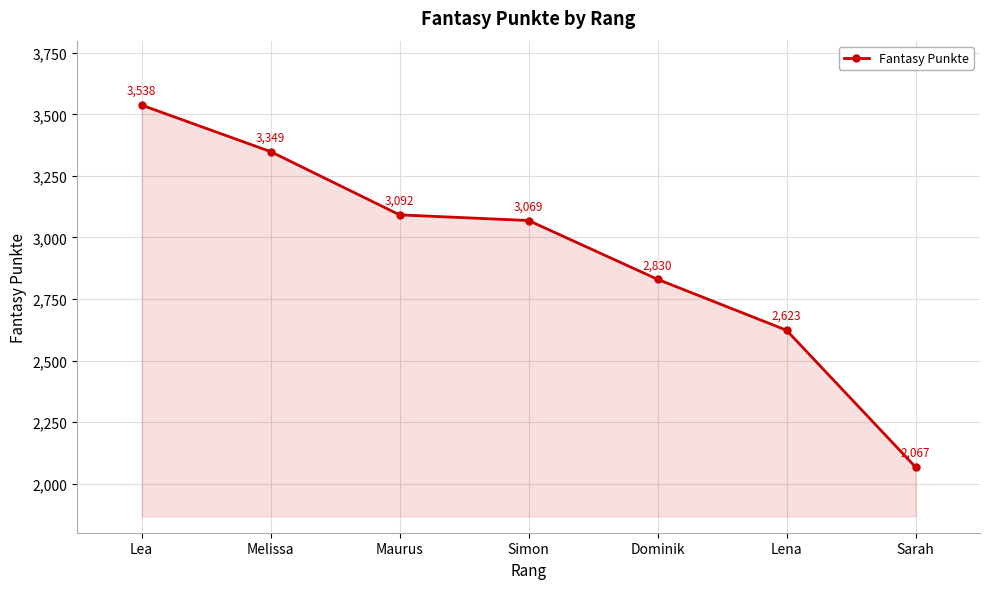

What is the smallest value displayed?

2067